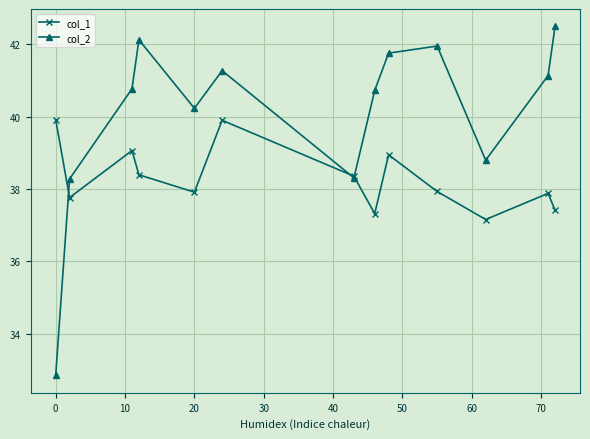

Which series ends up on top after the final intersection of col_1 and col_2?

col_2